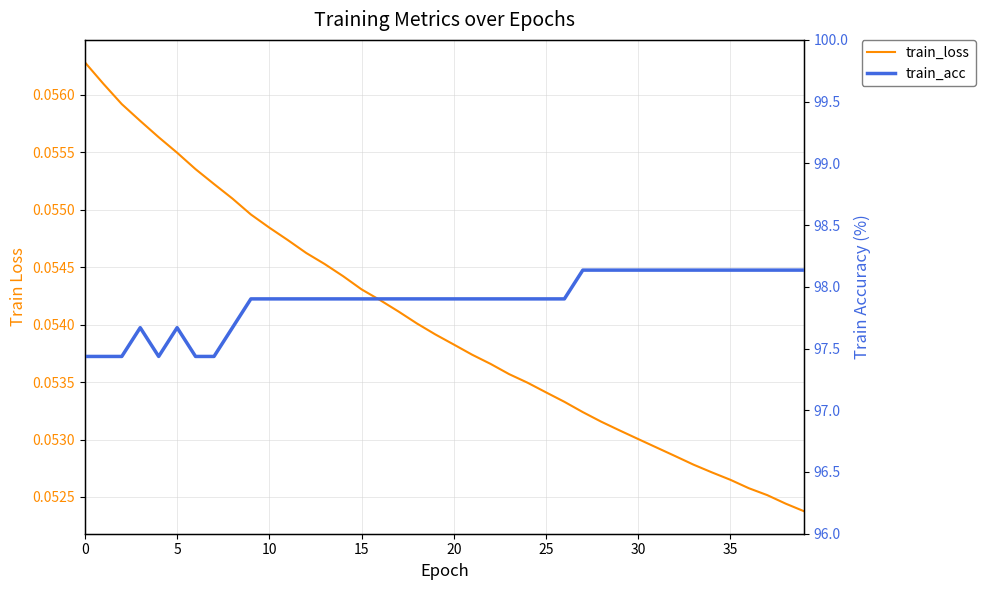

At how many categories does at least one series exceed 2?

40